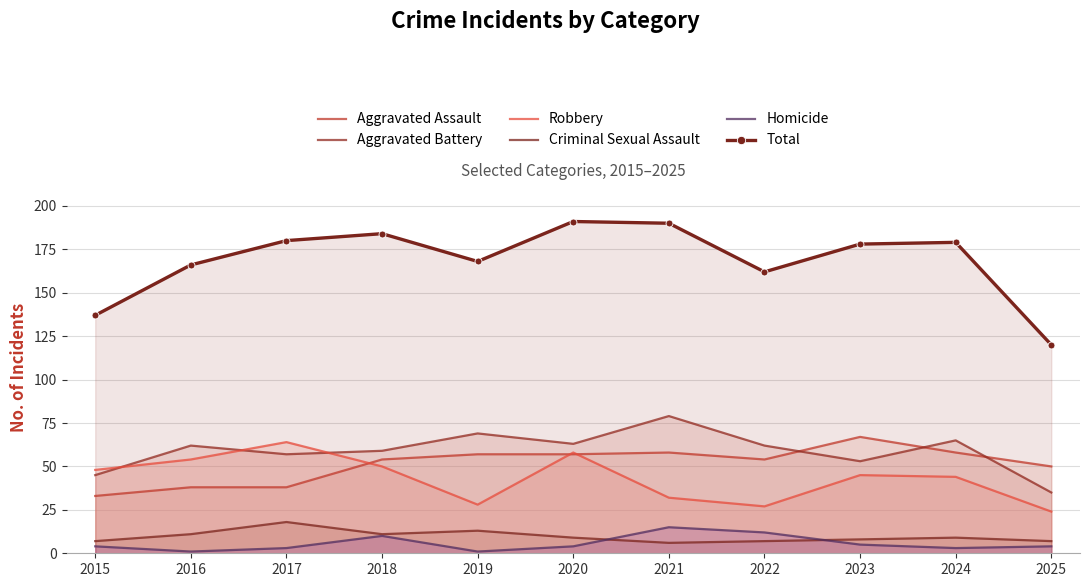

At which label does Aggravated Assault first exceed 54?

2019